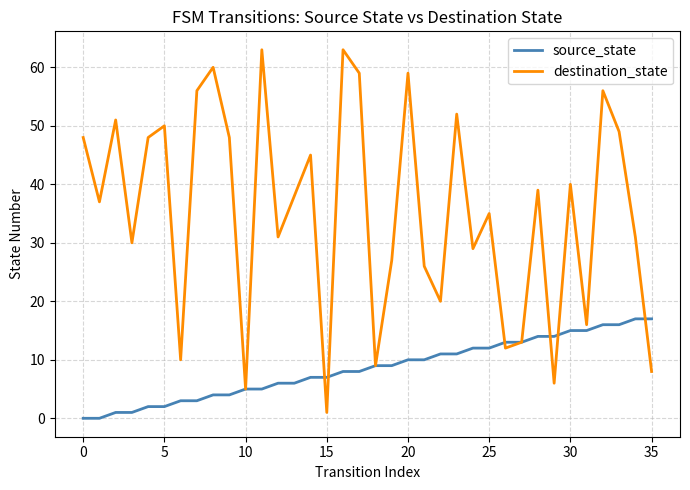

Which series has the largest total across all categories?

destination_state